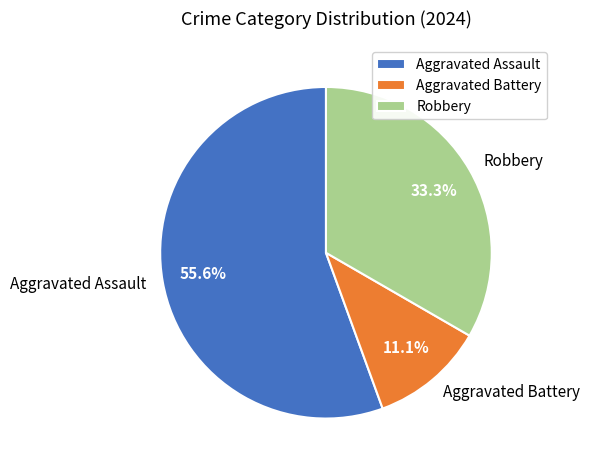

Count the number of slices in the pie.

3